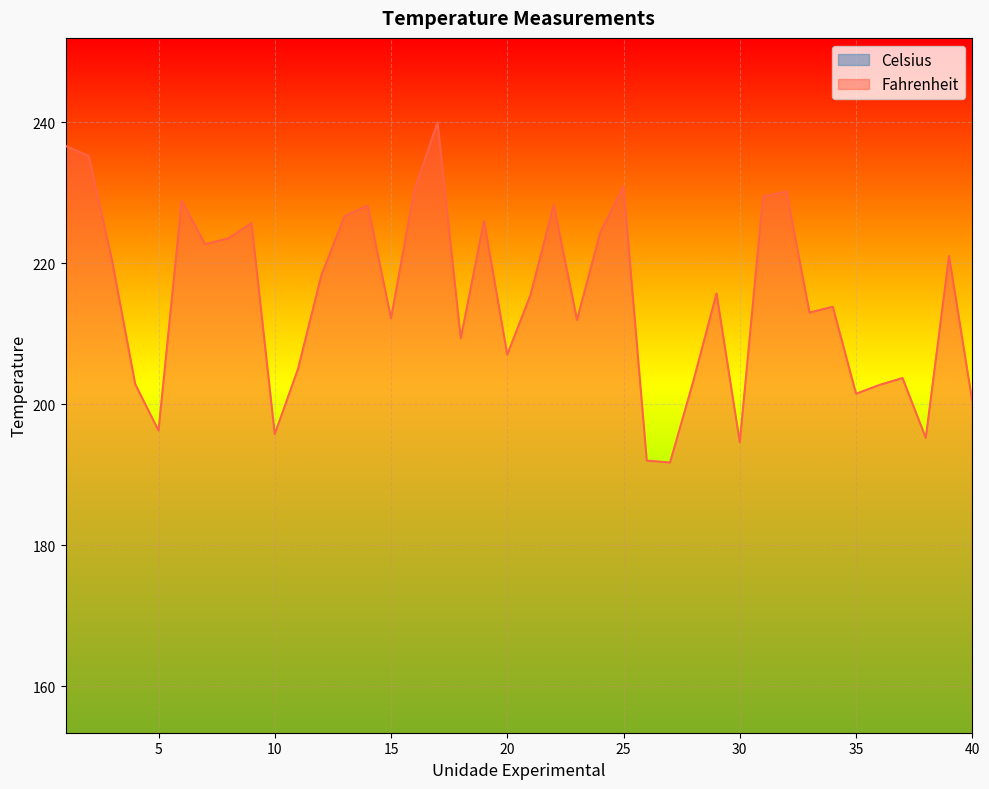

Which category has the lowest value in the Fahrenheit series?

27